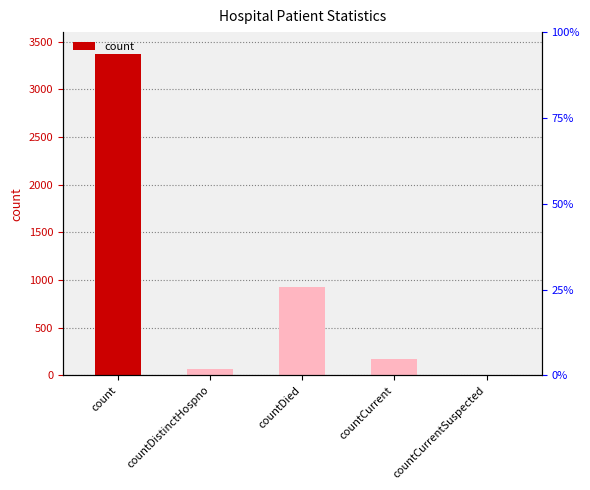

Reading right to left, what are all the values shown in this chart?

0	175	925	62	3367